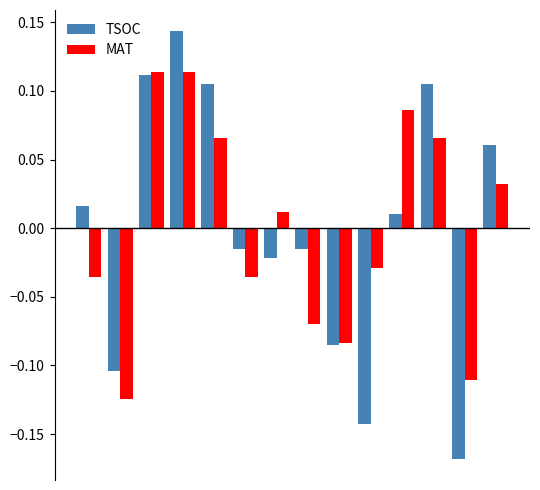

What is the difference between the maximum and second lowest values in the TSOC series?

0.3